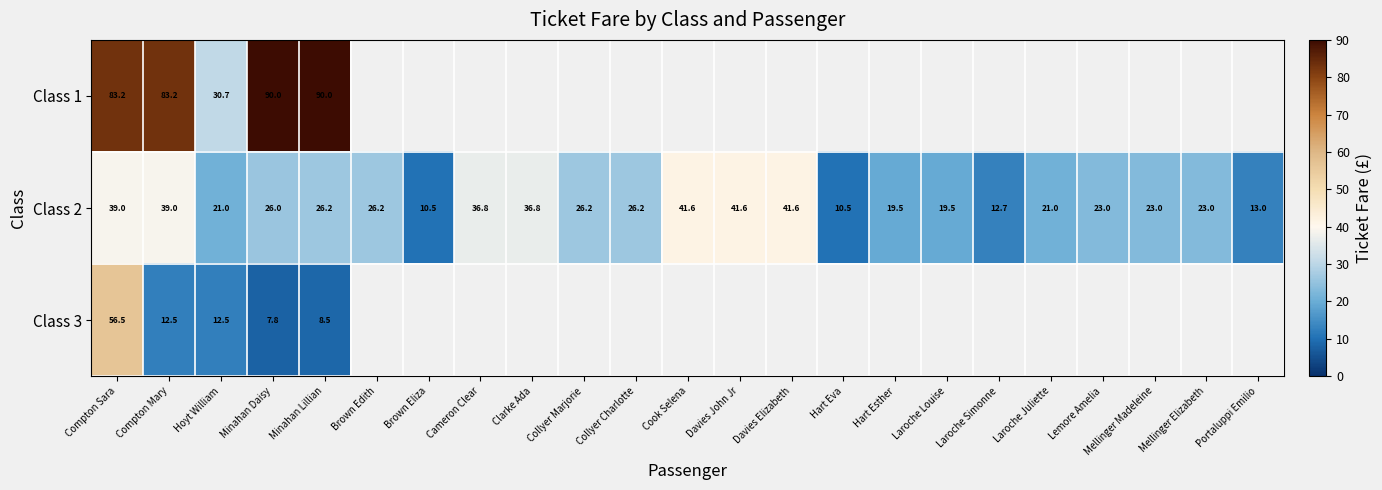

At which category does the chart reach its minimum across all series?

Minahan Daisy